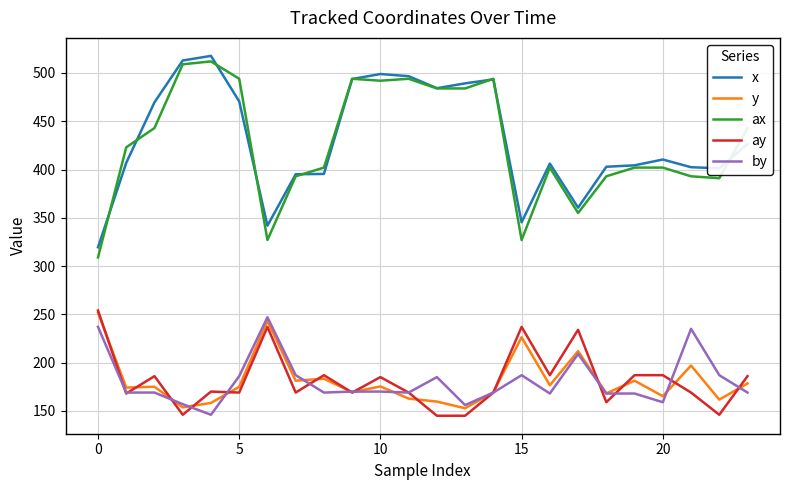

What is the lowest value of the ay series?

145.0